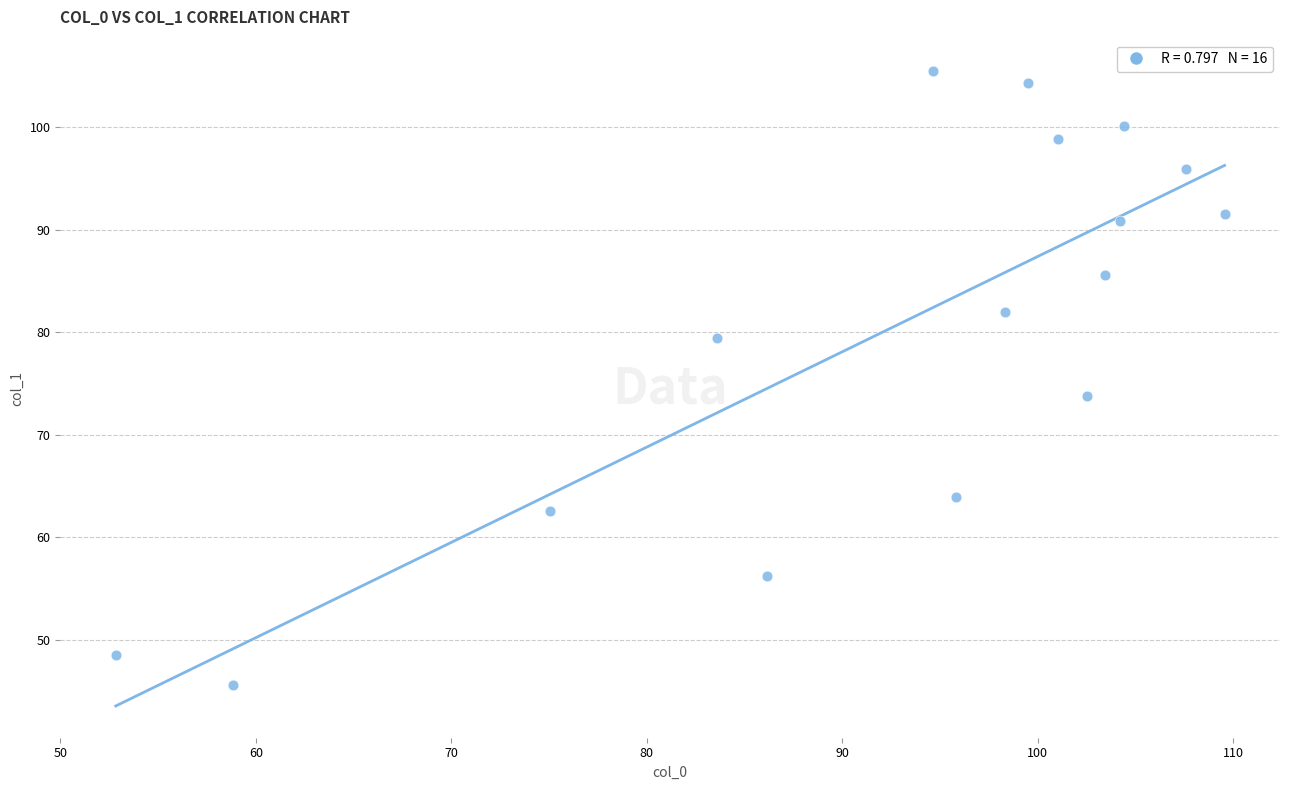

What Y value in the scatter plot is closest to 75?

73.8